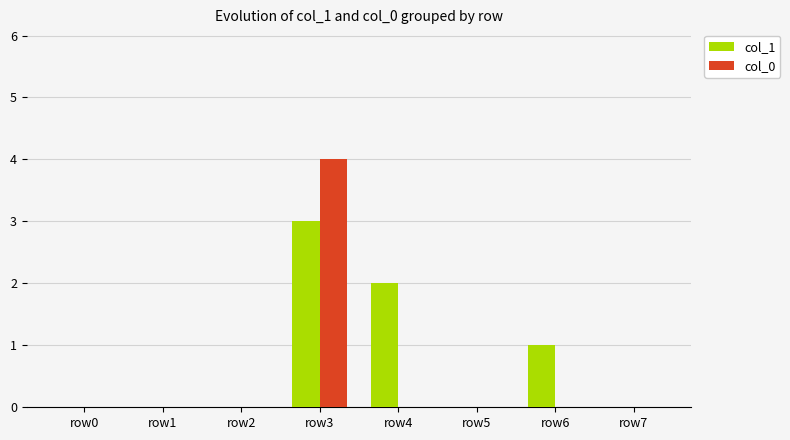

Between row2 and row4, which series saw the biggest shift?

col_1